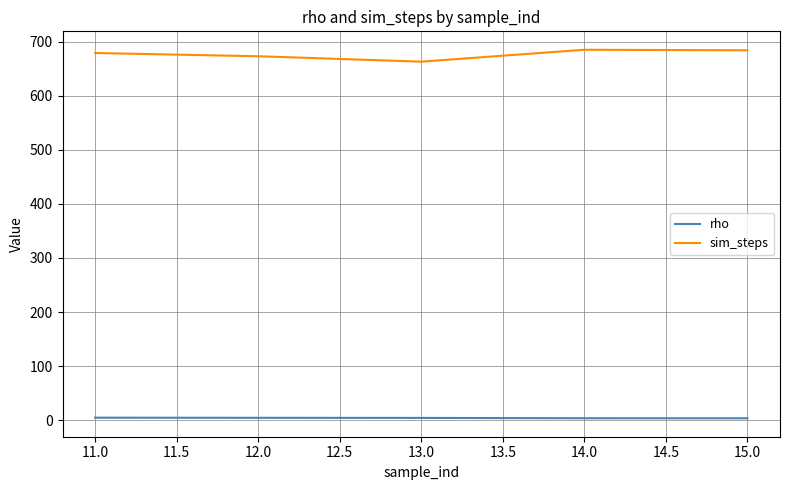

Rank the series at 12.0 from lowest to highest value.

rho, sim_steps